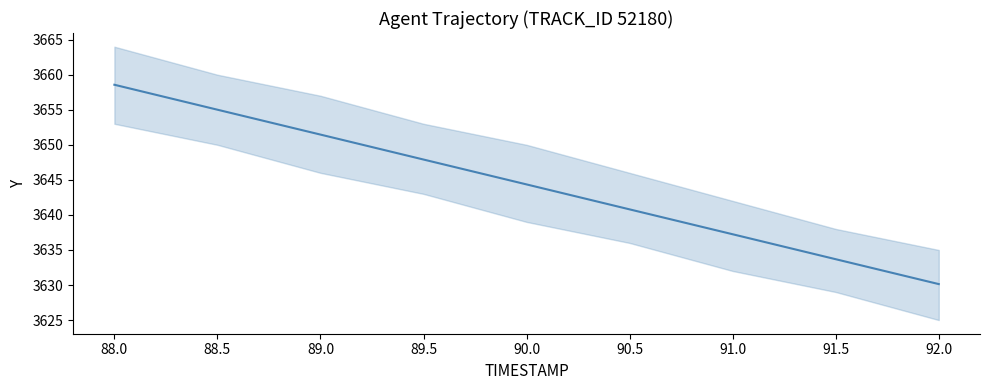

What is the smallest value displayed?

3630.1